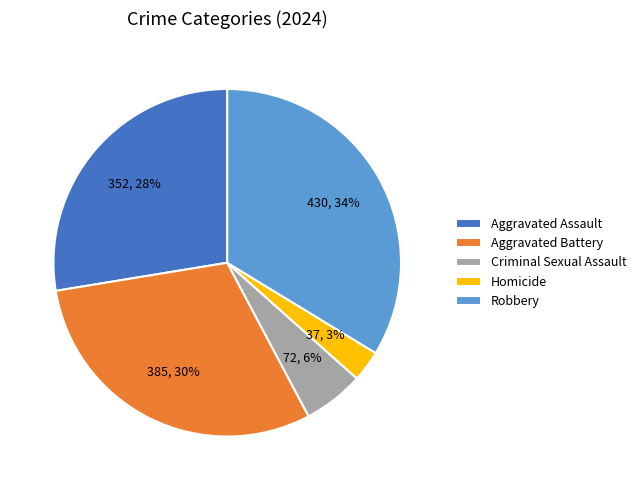

How many segments does this pie chart have?

5